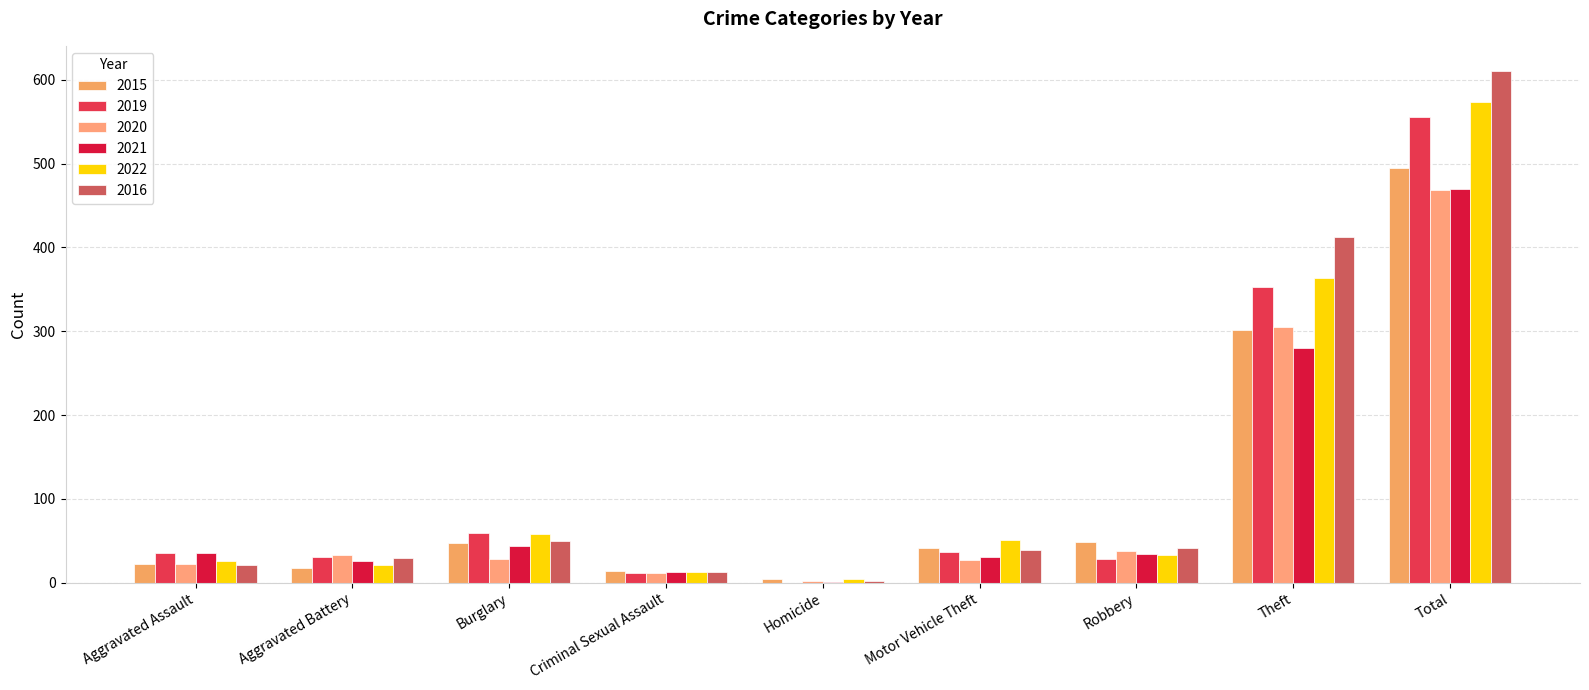

Which category has the highest value across all series?

Total